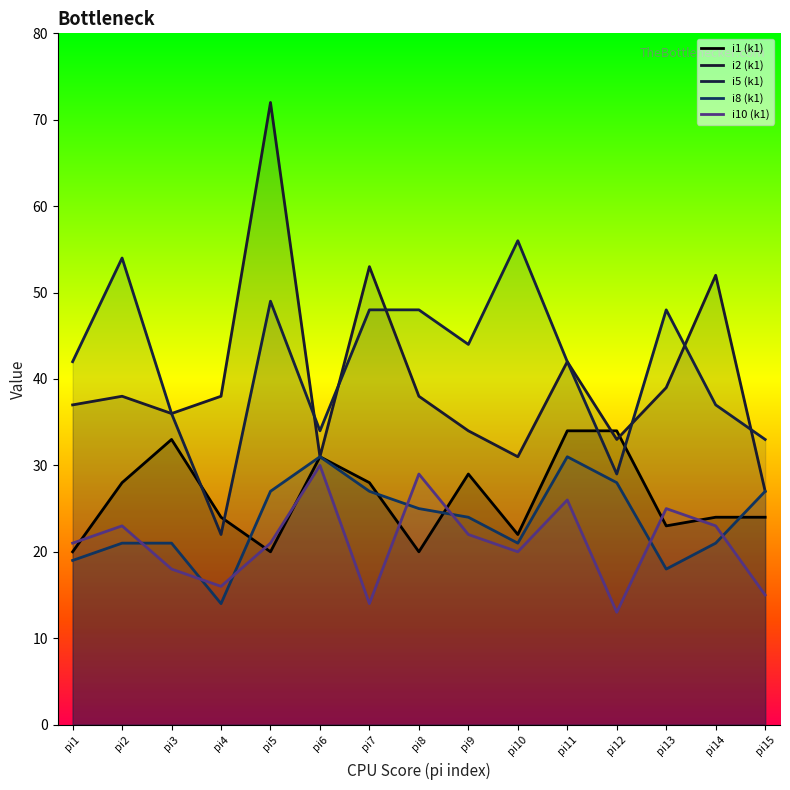

The value of i5 (k1) at pi6 is 55. True or false?

False